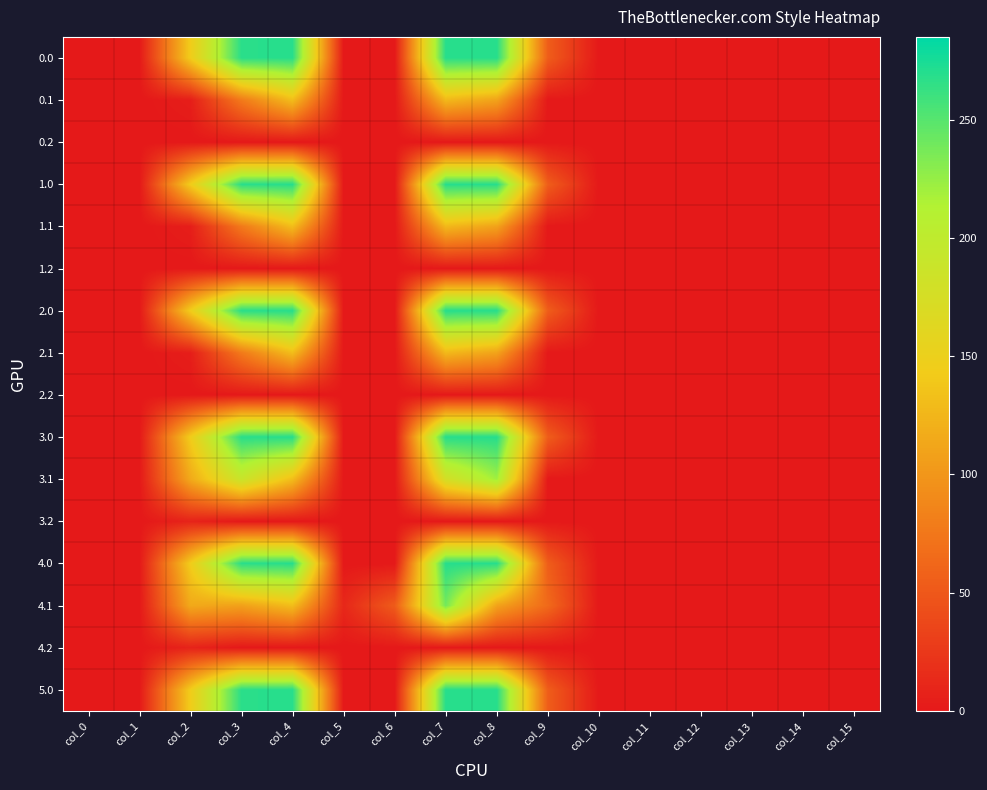

What is the average value of the 0.1 series?

28.1